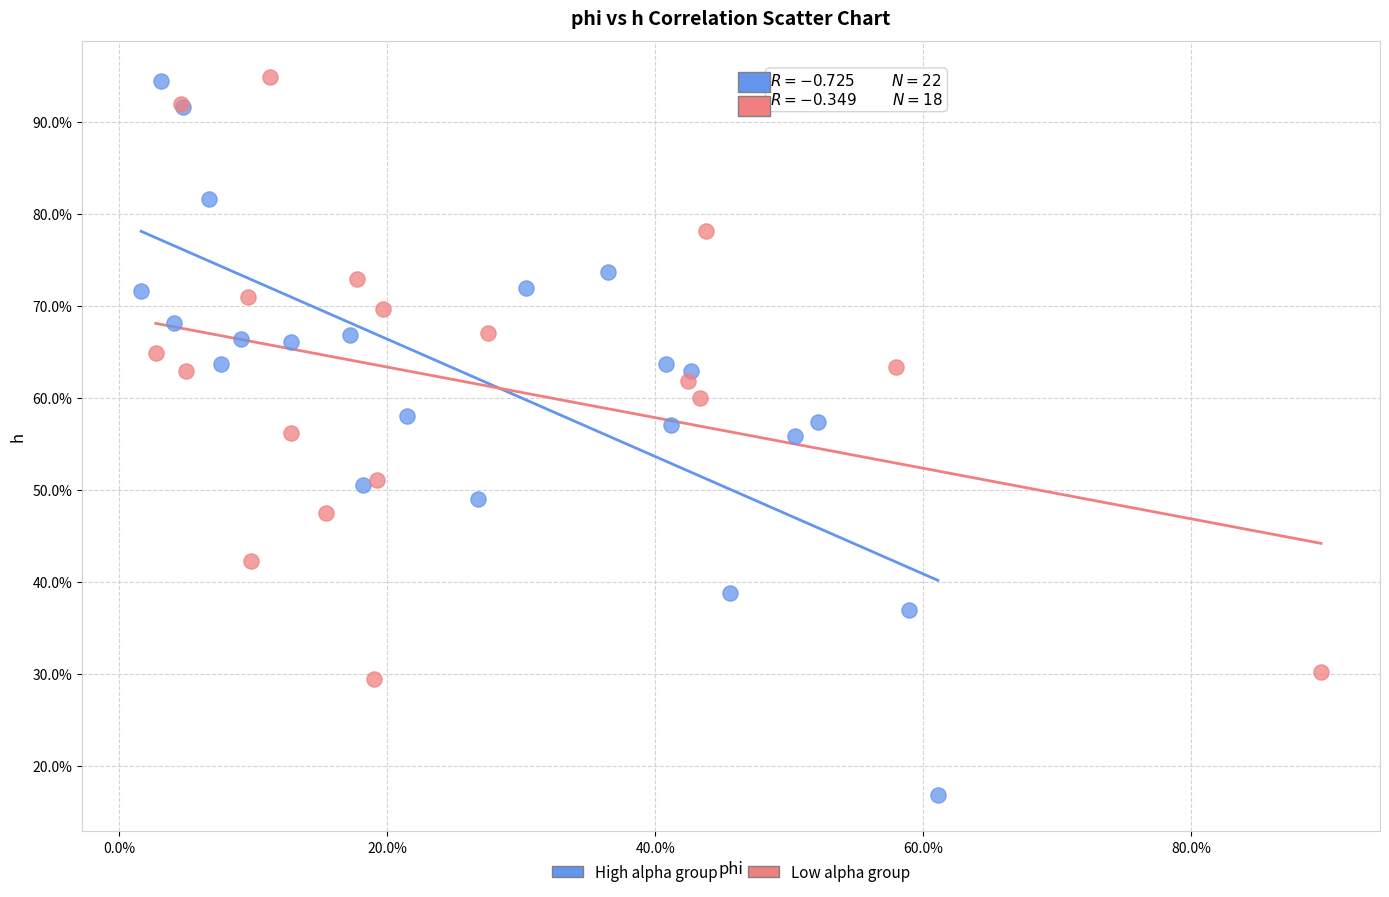

What are all the series names shown in the legend?

High alpha group, Low alpha group